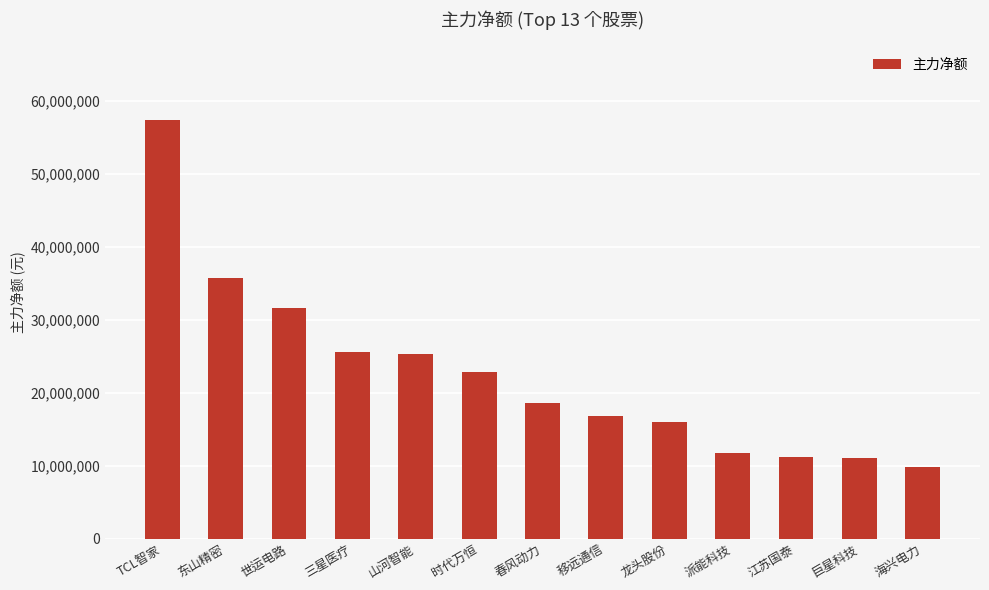

How many data points are less than 18564314?

6